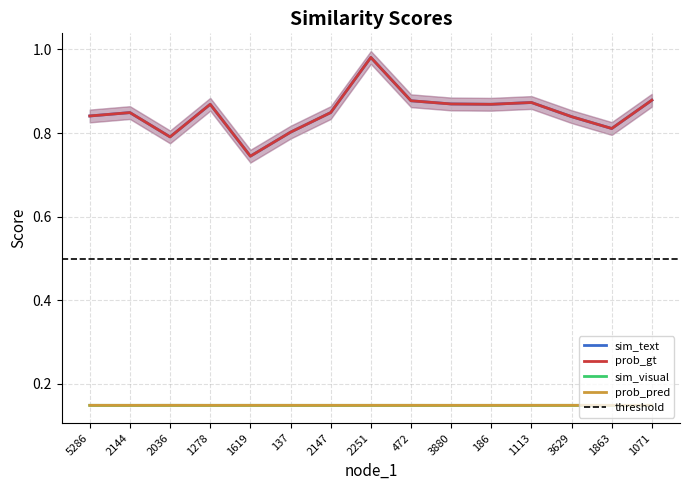

Reading right to left, what are all the values shown in this chart?

sim_text: 0.9	0.8	0.8	0.9	0.9	0.9	0.9	1.0	0.8	0.8	0.7	0.9	0.8	0.8	0.8
prob_gt: 0.9	0.8	0.8	0.9	0.9	0.9	0.9	1.0	0.8	0.8	0.7	0.9	0.8	0.8	0.8
sim_visual: 0.1	0.1	0.1	0.1	0.1	0.1	0.1	0.1	0.1	0.1	0.1	0.1	0.1	0.1	0.1
prob_pred: 0.1	0.1	0.1	0.1	0.1	0.1	0.1	0.1	0.1	0.1	0.1	0.1	0.1	0.1	0.1